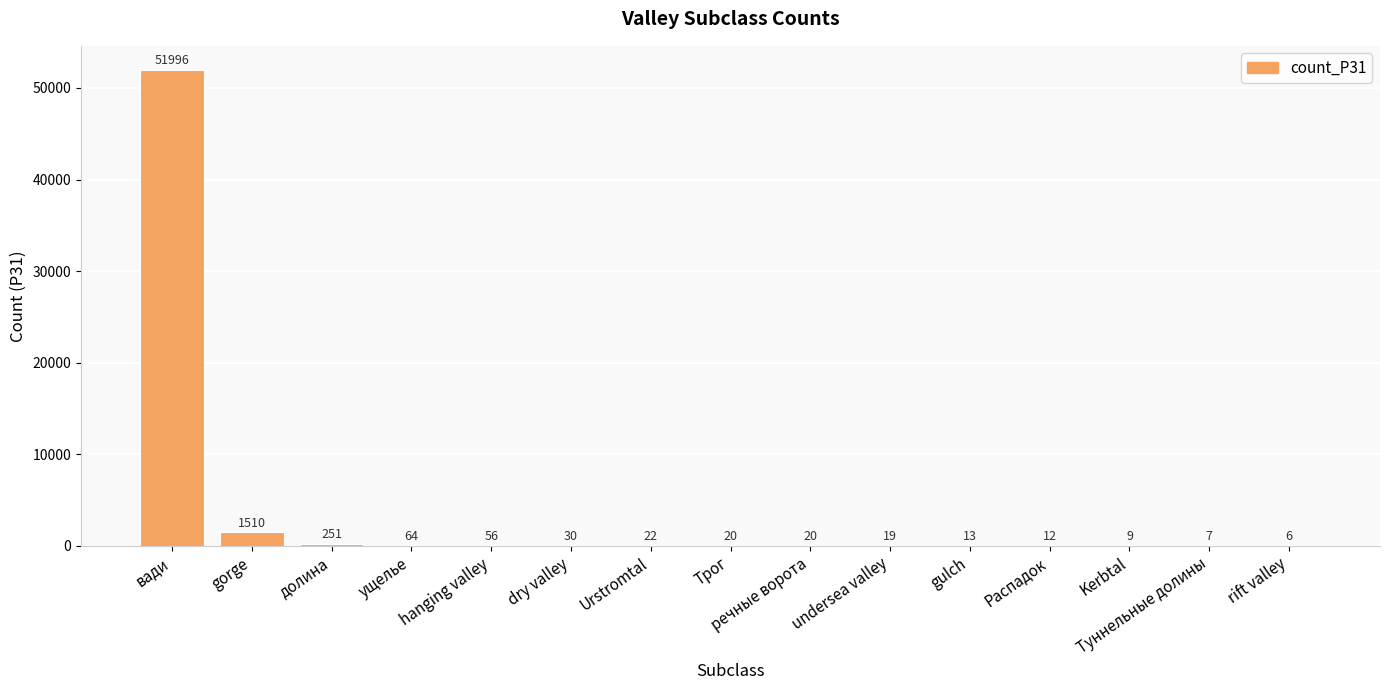

What is the sum of all values?

54035